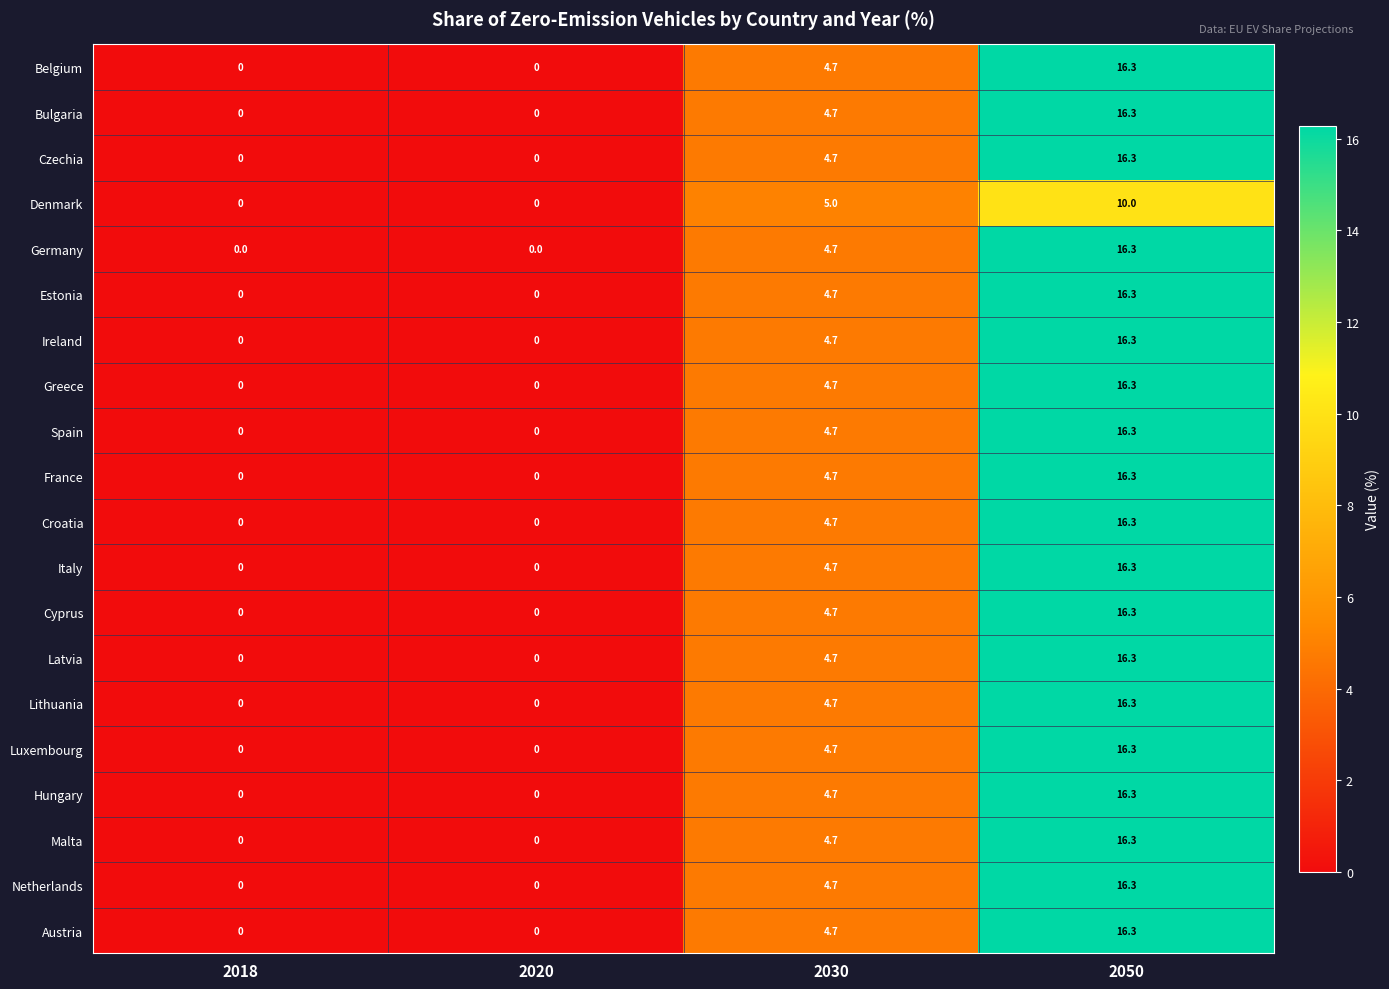

At which label is Greece closest to 8?

2030